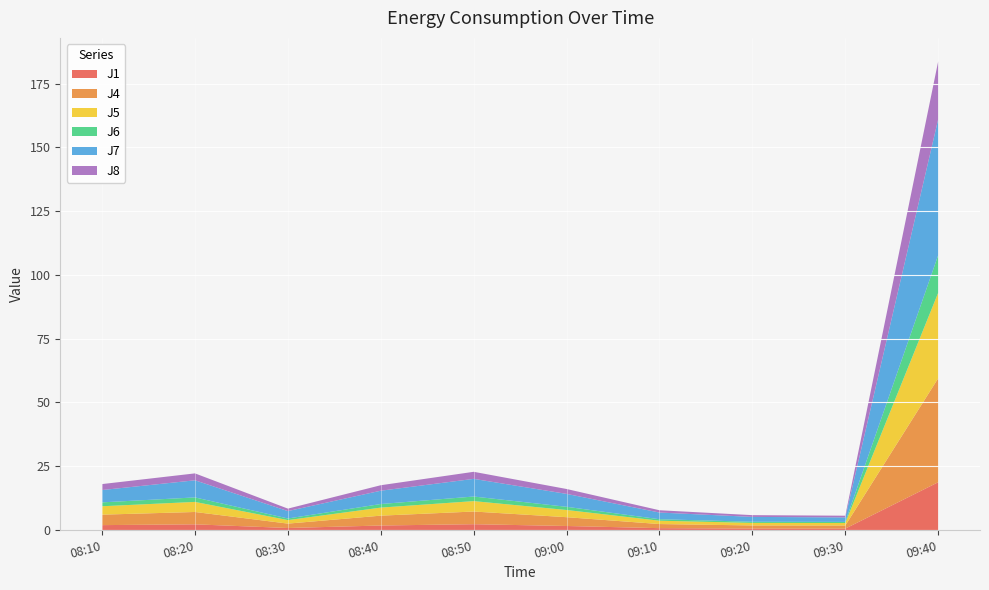

Reading left to right, list all the values displayed in this chart.

J1: 08:10=1.9	08:20=2.2	08:30=0.8	08:40=1.8	08:50=2.3	09:00=1.6	09:10=0.7	09:20=0.6	09:30=0.6	09:40=18.7
J4: 08:10=4.1	08:20=4.8	08:30=1.7	08:40=3.9	08:50=5.0	09:00=3.5	09:10=1.6	09:20=1.2	09:30=1.2	09:40=40.8
J5: 08:10=3.3	08:20=4.0	08:30=1.4	08:40=3.2	08:50=4.1	09:00=2.8	09:10=1.3	09:20=1.0	09:30=1.0	09:40=33.5
J6: 08:10=1.5	08:20=1.8	08:30=0.6	08:40=1.4	08:50=1.8	09:00=1.2	09:10=0.6	09:20=0.5	09:30=0.4	09:40=14.7
J7: 08:10=4.8	08:20=6.7	08:30=2.9	08:40=5.2	08:50=6.9	09:00=5.1	09:10=2.6	09:20=1.9	09:30=1.8	09:40=53.3
J8: 08:10=2.3	08:20=2.7	08:30=1.0	08:40=2.1	08:50=2.8	09:00=1.9	09:10=0.9	09:20=0.7	09:30=0.7	09:40=22.7